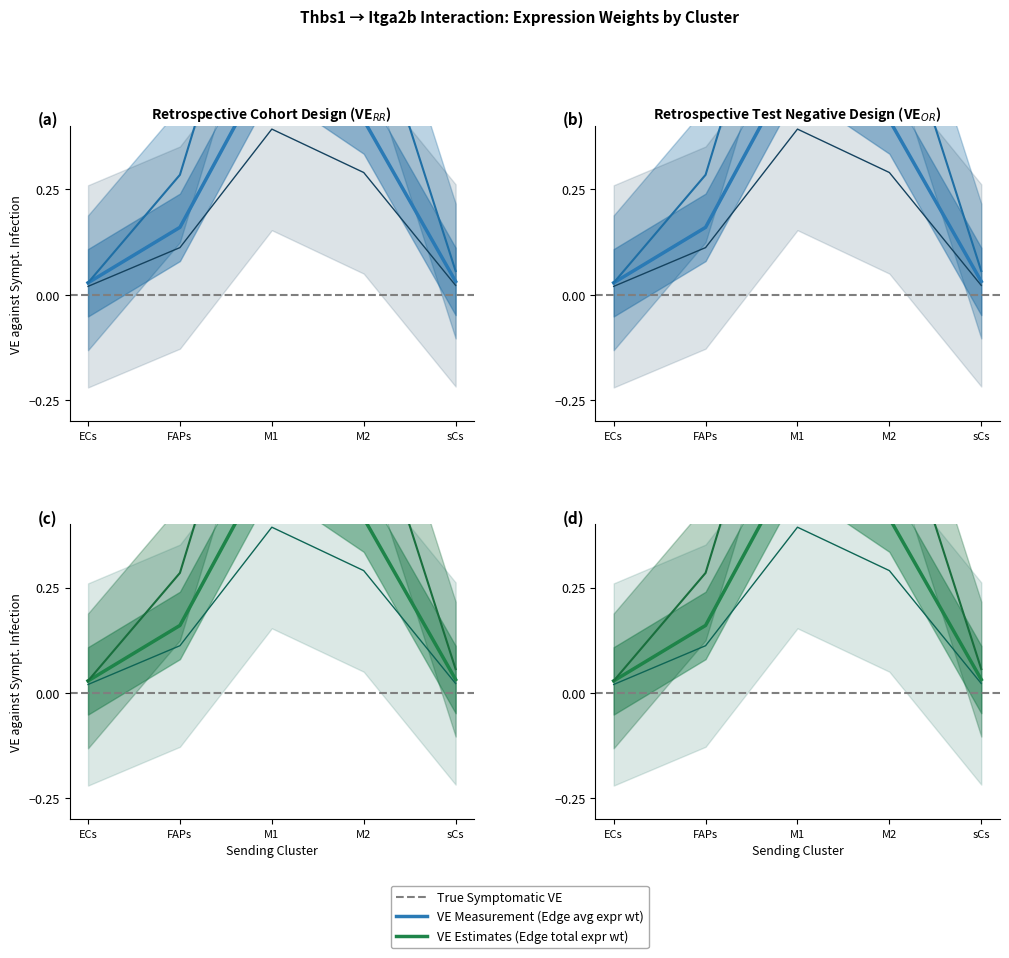

True or false: Ligand average expression value and Edge average expression derived specificity cross at least once.

False